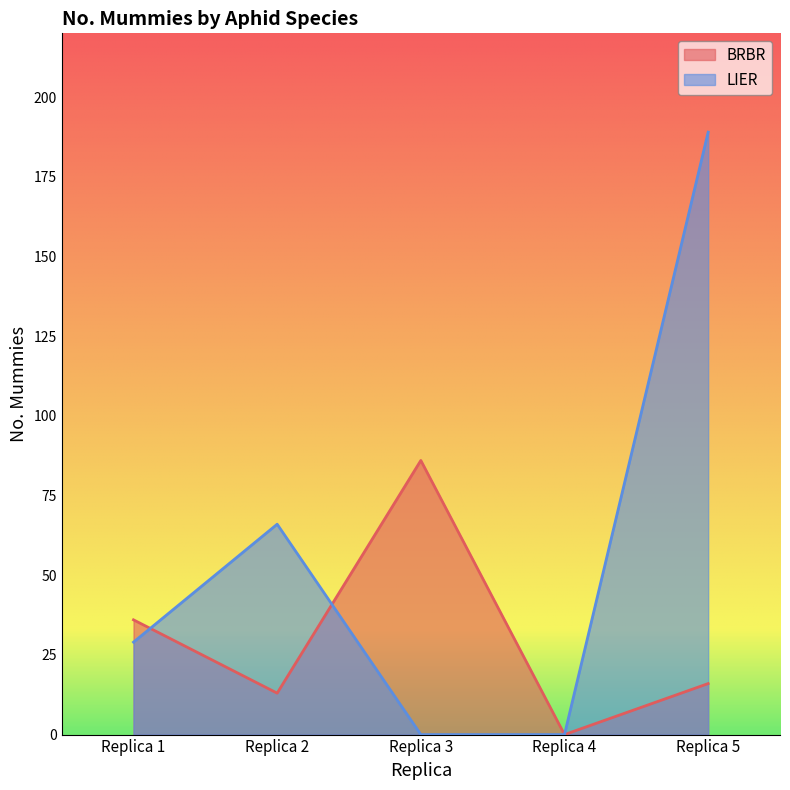

The BRBR series shows 7 at Replica 2. True or false?

False